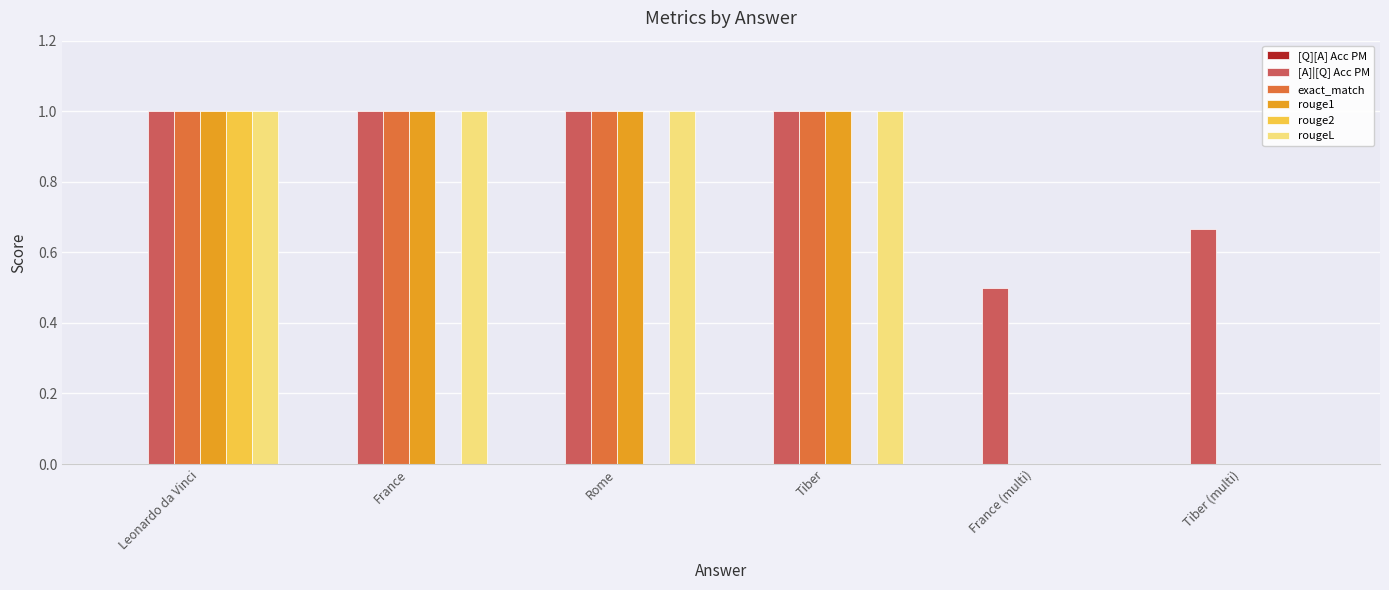

What is the sum of all rouge1 values?

4.0